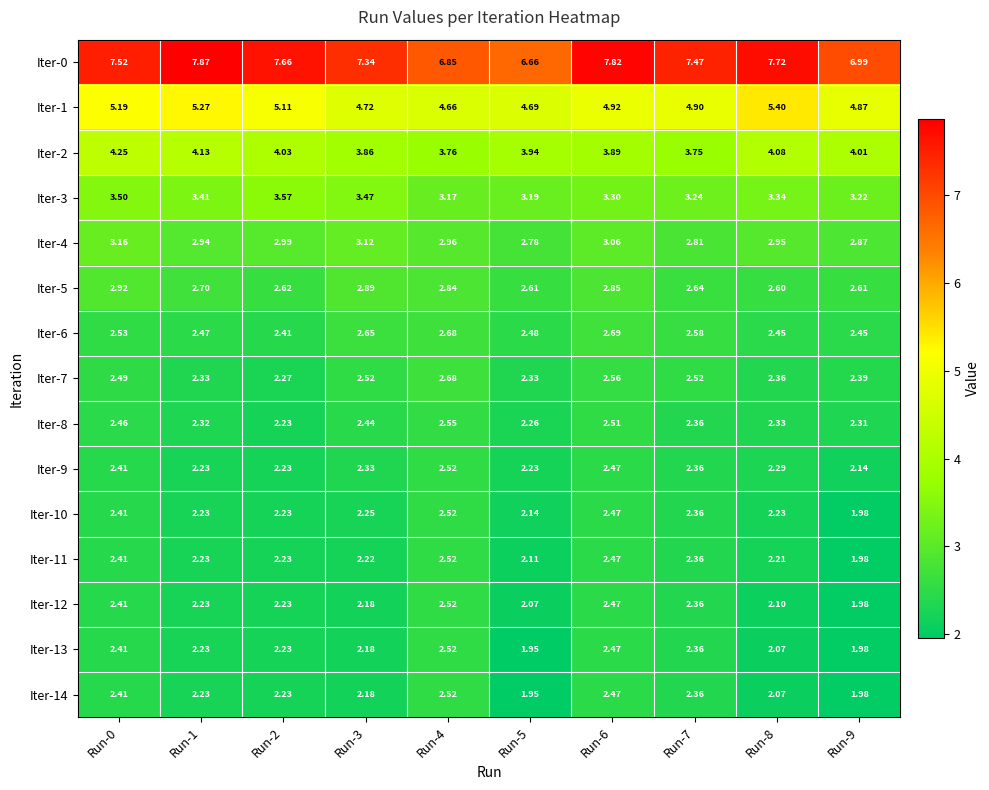

Is the value of Iter-11 at Run-5 greater than the value of Iter-12 at Run-8?

Yes